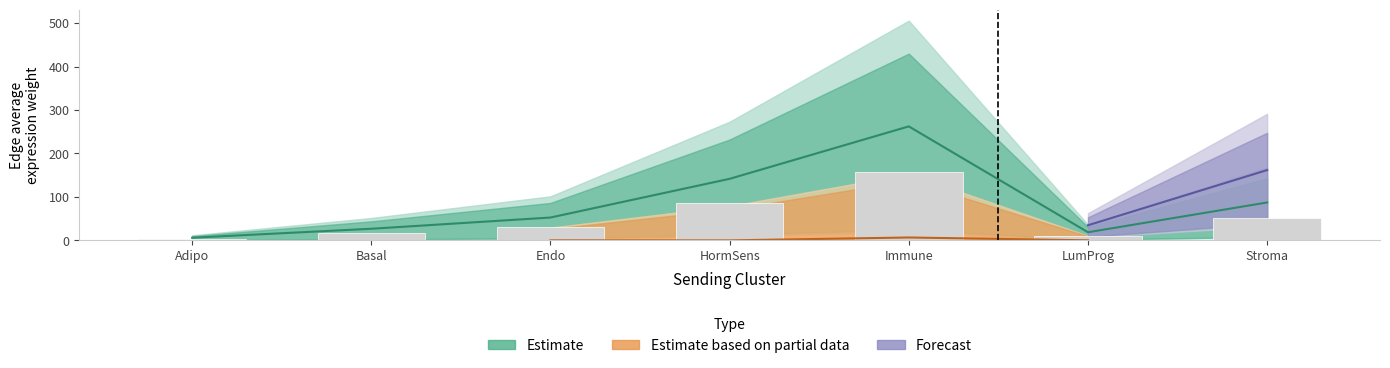

What is the maximum value shown in the chart?

262.3